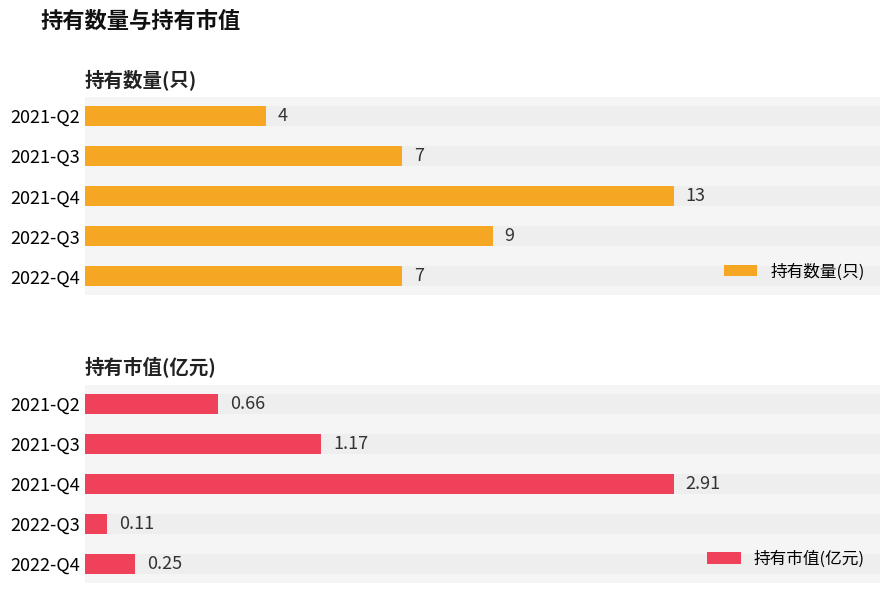

What is the spread (max minus min) of values at 2021-Q4?

10.1